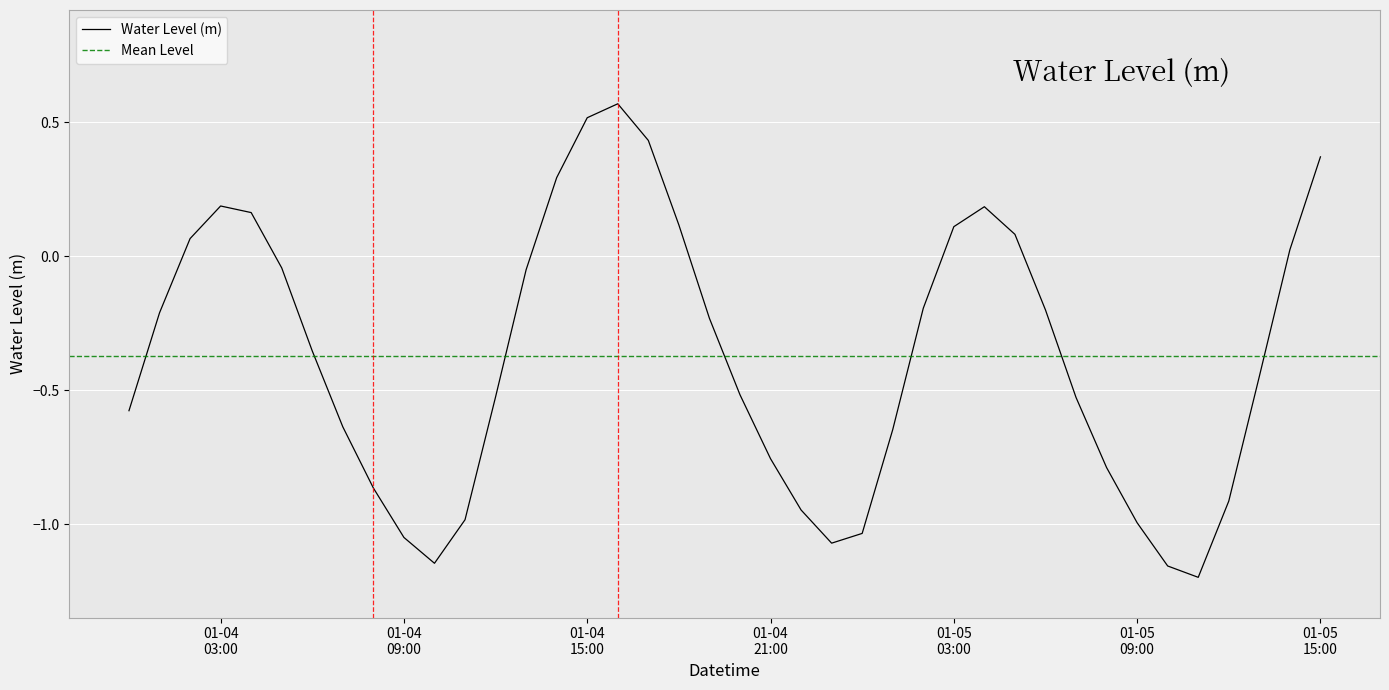

List the labels in order of value, smallest first.

2023-01-05 11:00:00, 2023-01-05 10:00:00, 2023-01-04 10:00:00, 2023-01-04 23:00:00, 2023-01-04 09:00:00, 2023-01-05 00:00:00, 2023-01-05 09:00:00, 2023-01-04 11:00:00, 2023-01-04 22:00:00, 2023-01-05 12:00:00, 2023-01-04 08:00:00, 2023-01-05 08:00:00, 2023-01-04 21:00:00, 2023-01-05 01:00:00, 2023-01-04 07:00:00, 2023-01-04 00:00:00, 2023-01-05 07:00:00, 2023-01-04 12:00:00, 2023-01-04 20:00:00, 2023-01-05 13:00:00, 2023-01-04 06:00:00, 2023-01-04 19:00:00, 2023-01-04 01:00:00, 2023-01-05 06:00:00, 2023-01-05 02:00:00, 2023-01-04 13:00:00, 2023-01-04 05:00:00, 2023-01-05 14:00:00, 2023-01-04 02:00:00, 2023-01-05 05:00:00, 2023-01-05 03:00:00, 2023-01-04 18:00:00, 2023-01-04 04:00:00, 2023-01-05 04:00:00, 2023-01-04 03:00:00, 2023-01-04 14:00:00, 2023-01-05 15:00:00, 2023-01-04 17:00:00, 2023-01-04 15:00:00, 2023-01-04 16:00:00